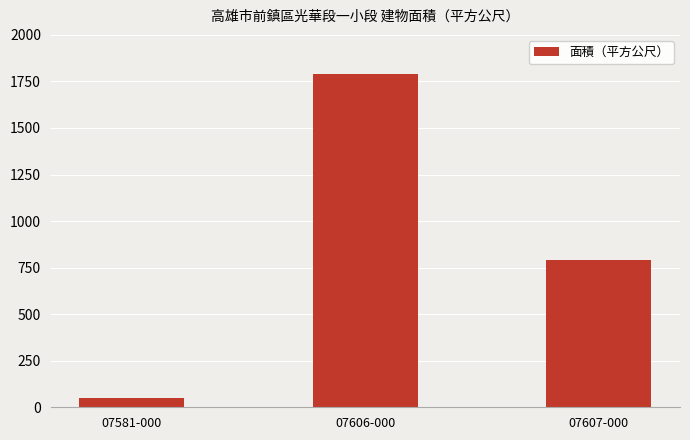

How many data points does each series have?

3